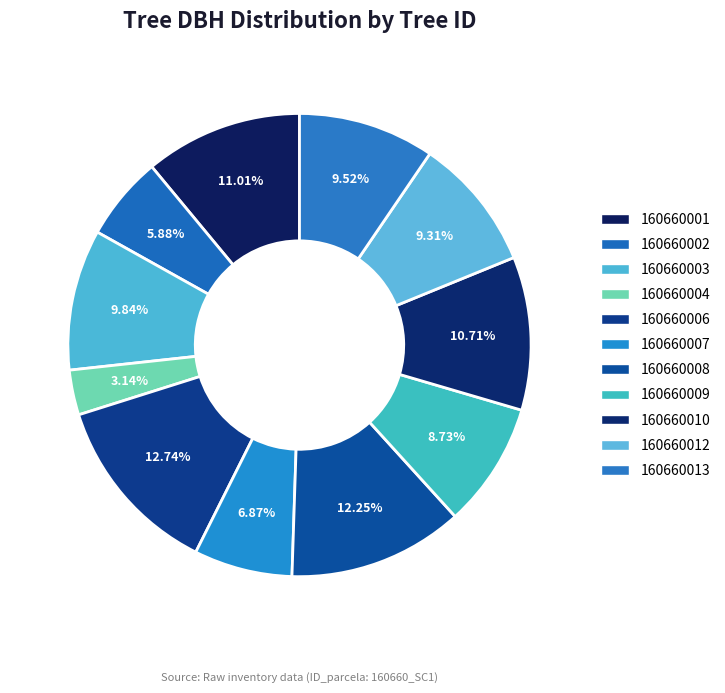

Count the number of slices in the pie.

11